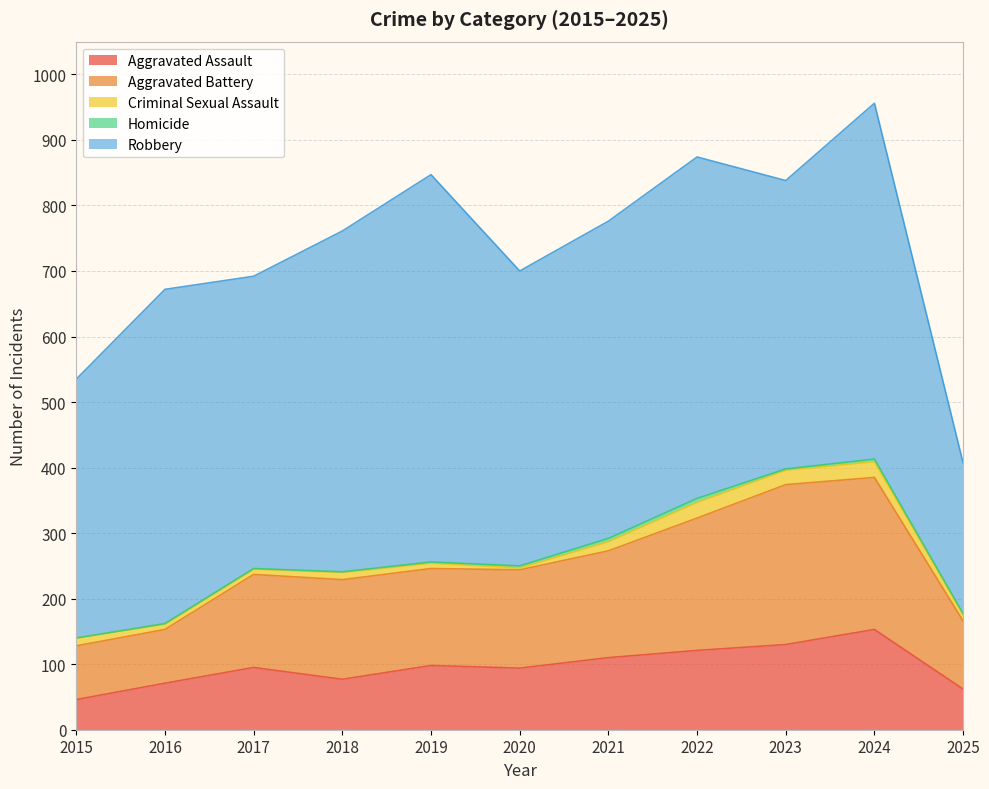

Is the value of Homicide at 2021 greater than the value of Aggravated Battery at 2020?

No